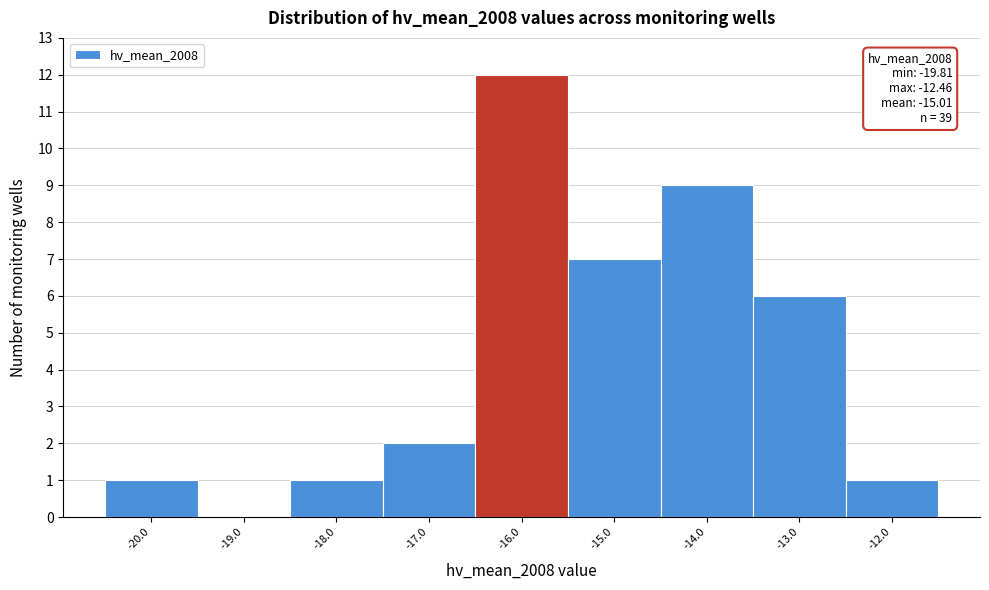

Over which range of the x-axis is the bar tallest?

-16.5 to -15.5